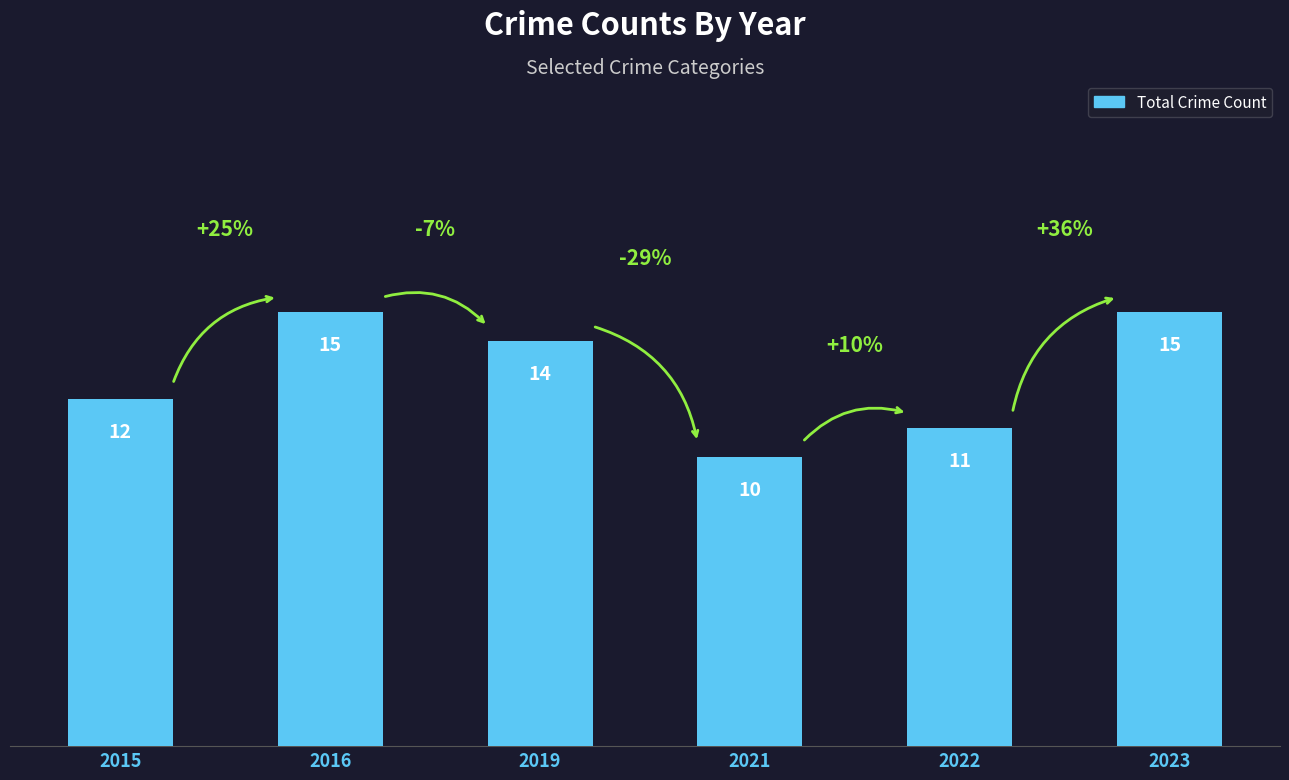

Reading left to right, what are all the values shown in this chart?

2015=12	2016=15	2019=14	2021=10	2022=11	2023=15